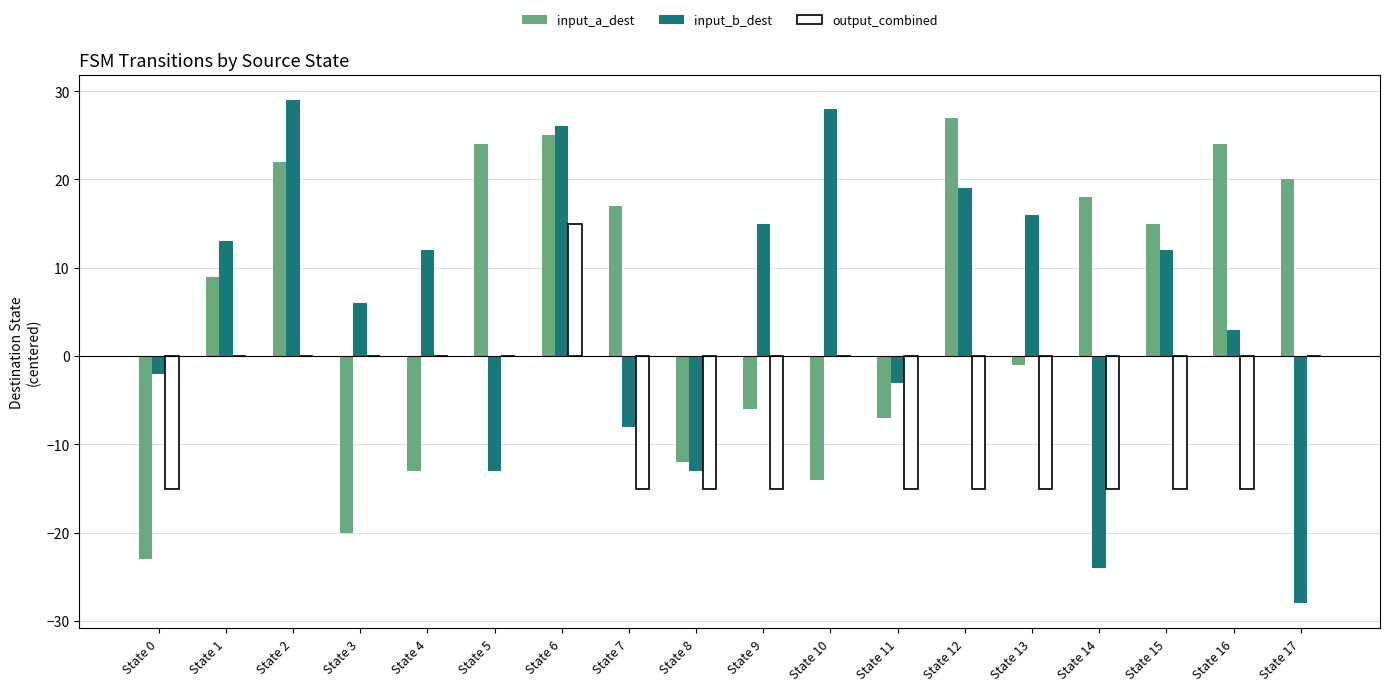

What is the sum of all input_b_dest values?

88